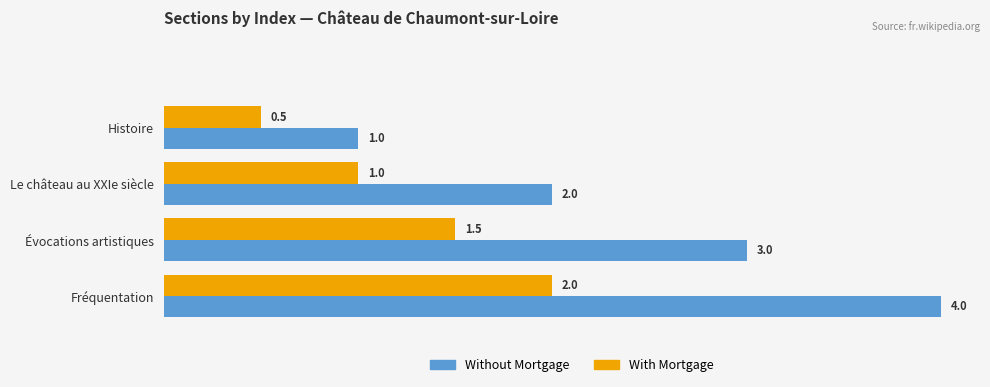

Which series has the largest total across all categories?

Without Mortgage